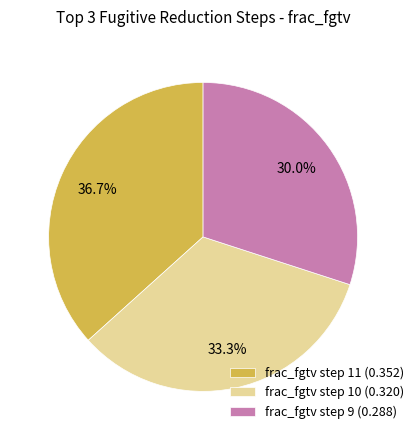

How many segments does this pie chart have?

3